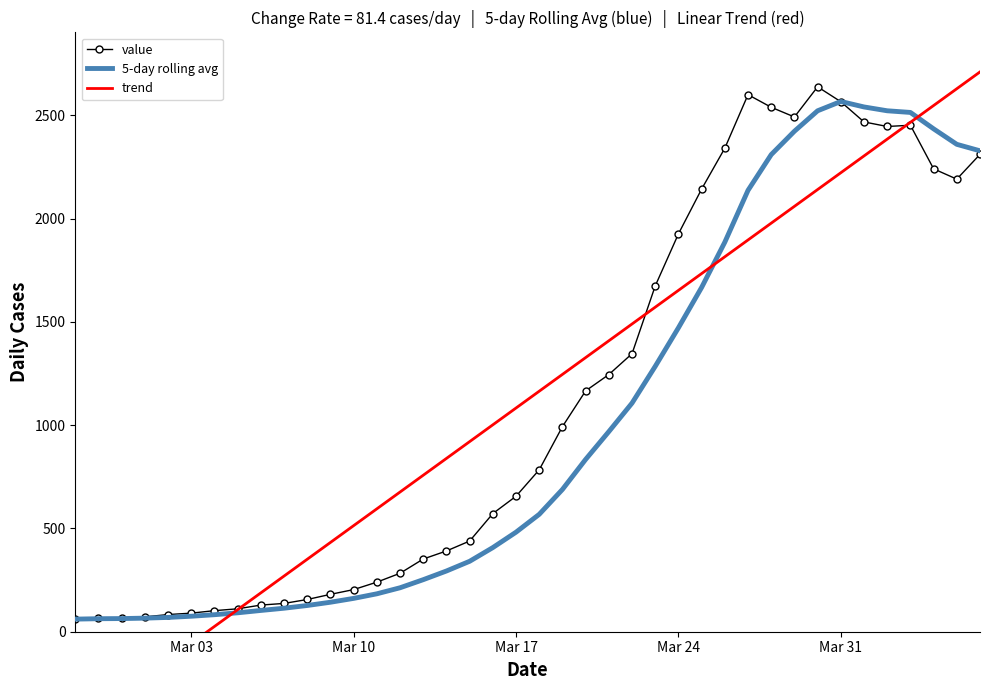

True or false: trend and 5-day rolling avg intersect in this chart.

True